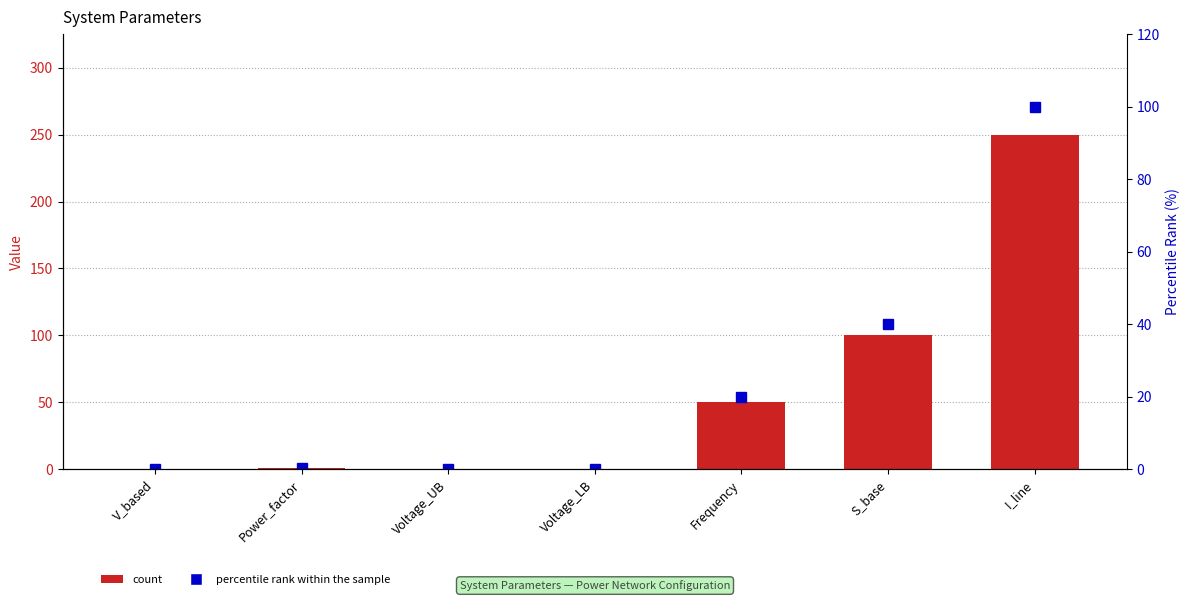

What is the label of the 4th bar from the left?

Voltage_LB